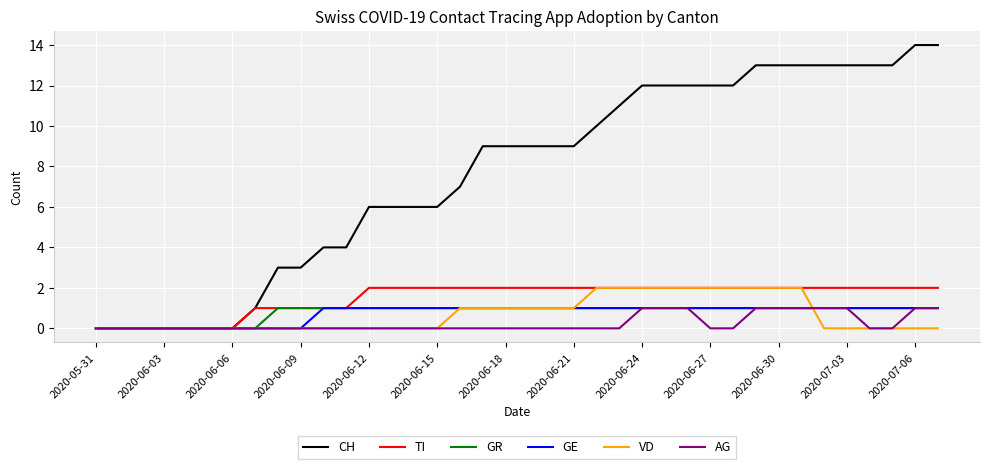

Which series has the largest total across all categories?

CH